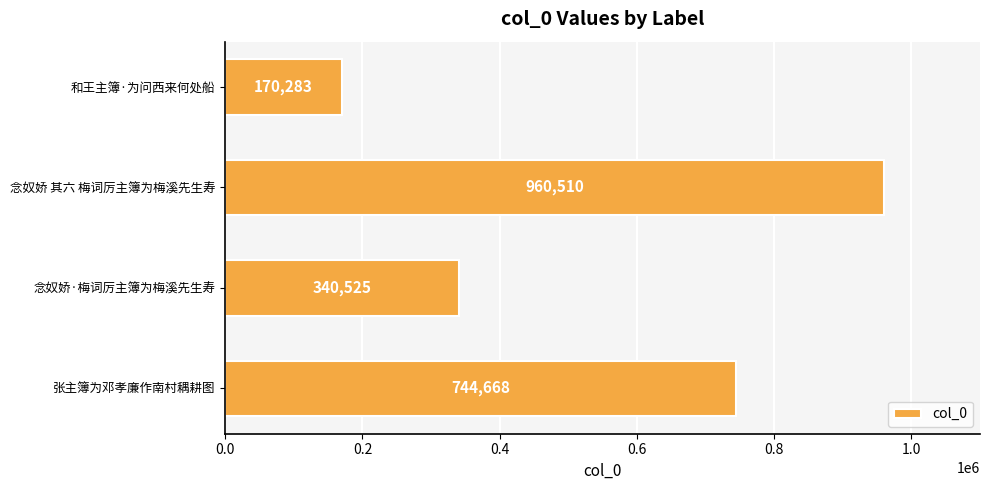

The chart shows a value of 170283 at 和王主簿·为问西来何处船. True or false?

True